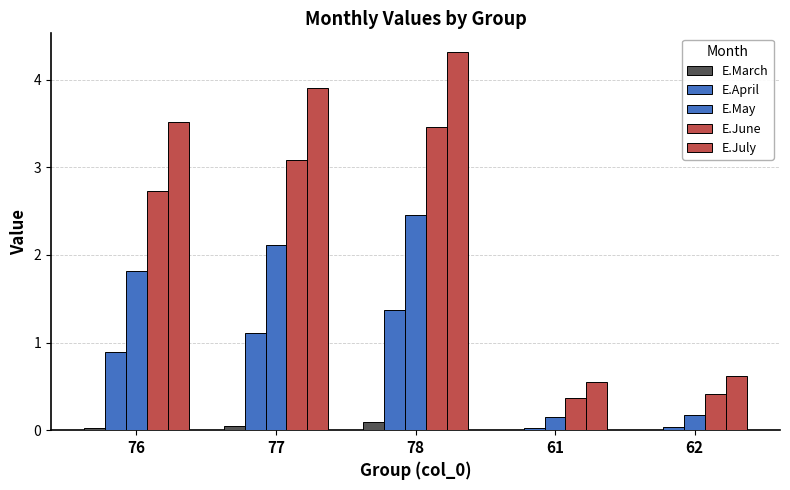

What is the average value of the E.May series?

1.3